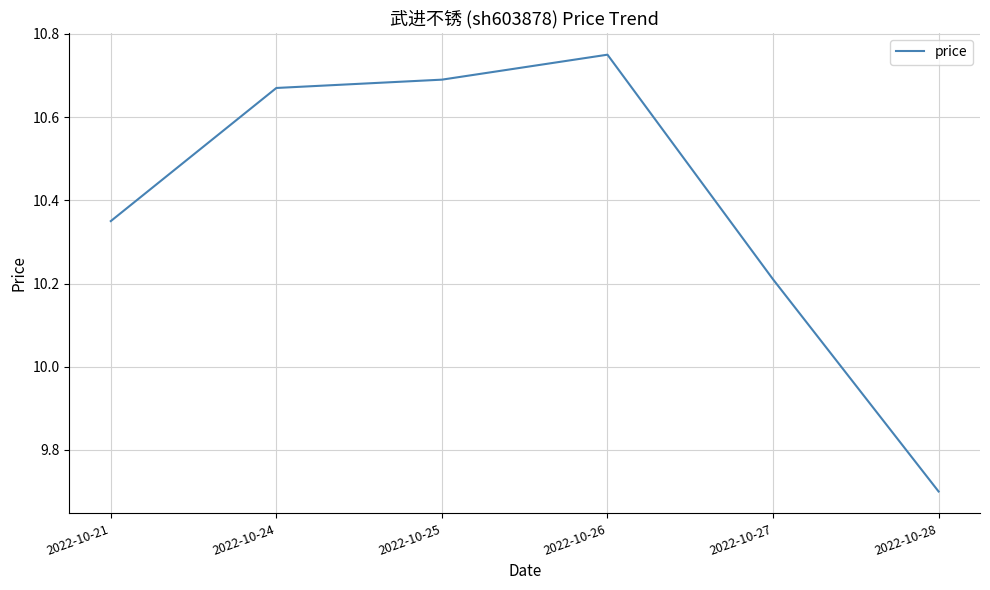

True or false: the data shows 10.7 at 2022-10-24.

True